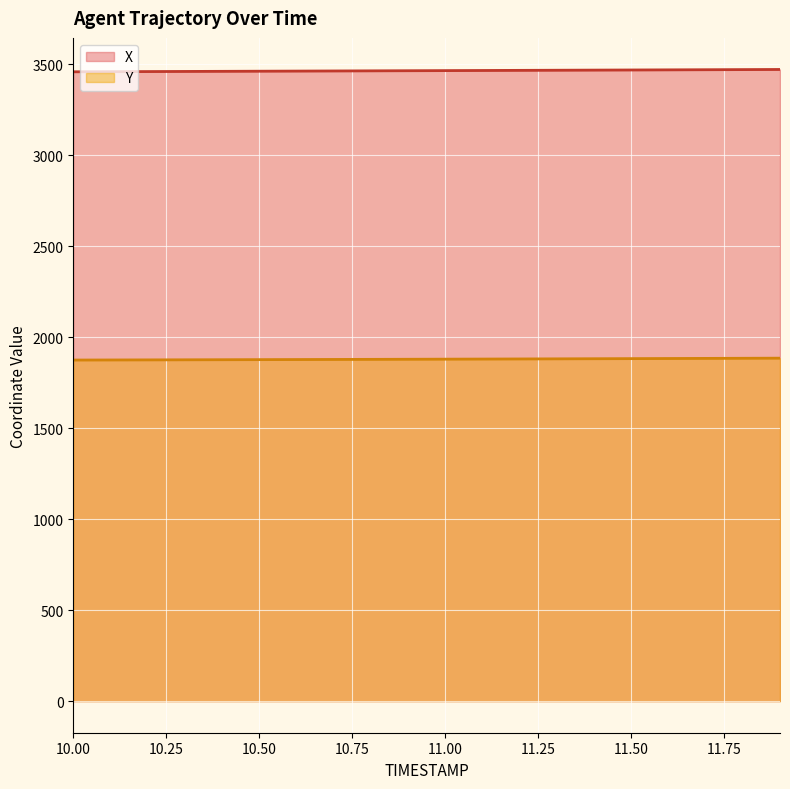

Which category has the highest value in the X series?

11.9